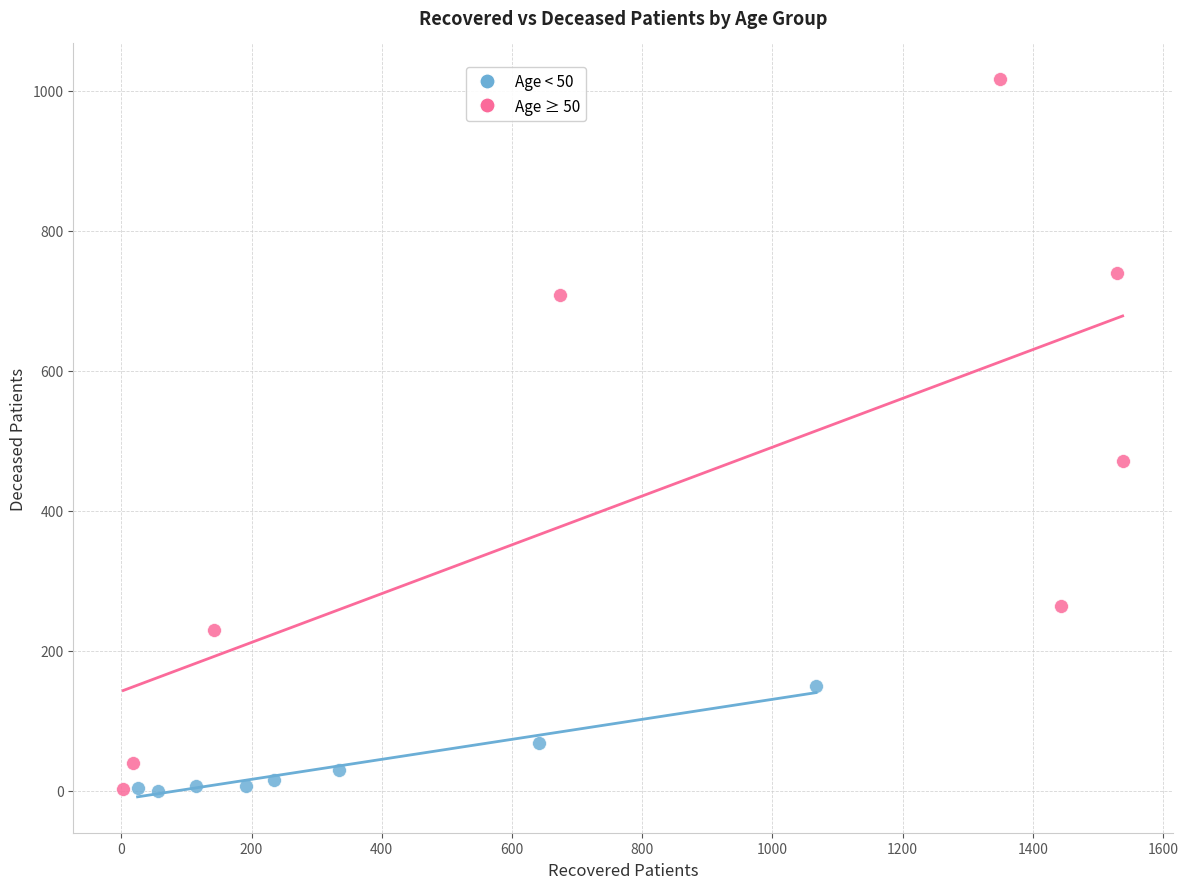

Which series reaches the maximum Y coordinate?

Age ≥ 50